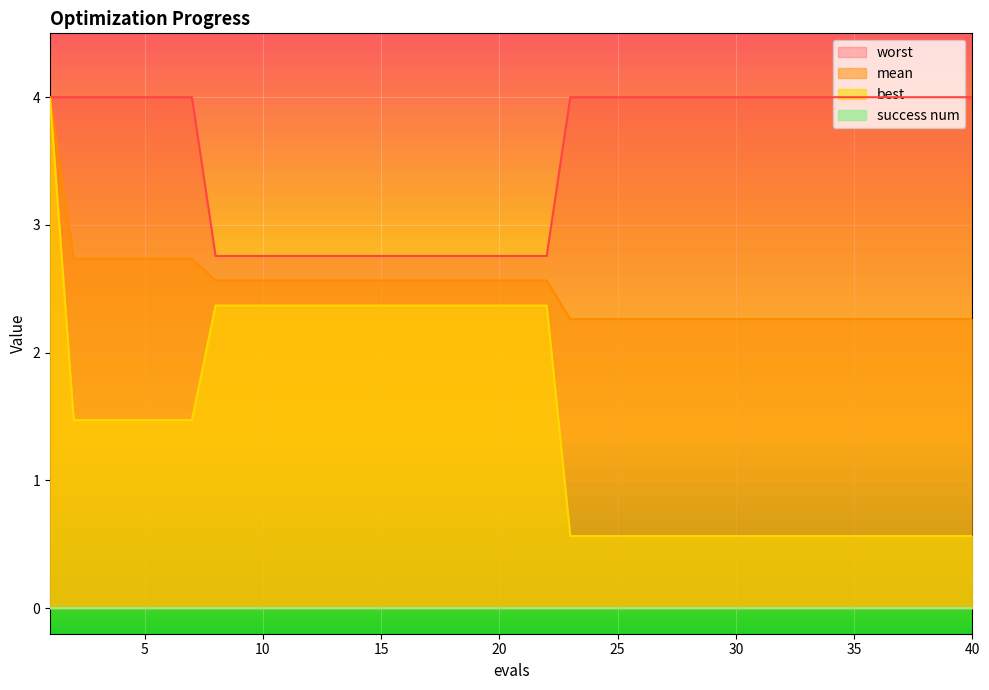

Which series has the widest spread of values?

best